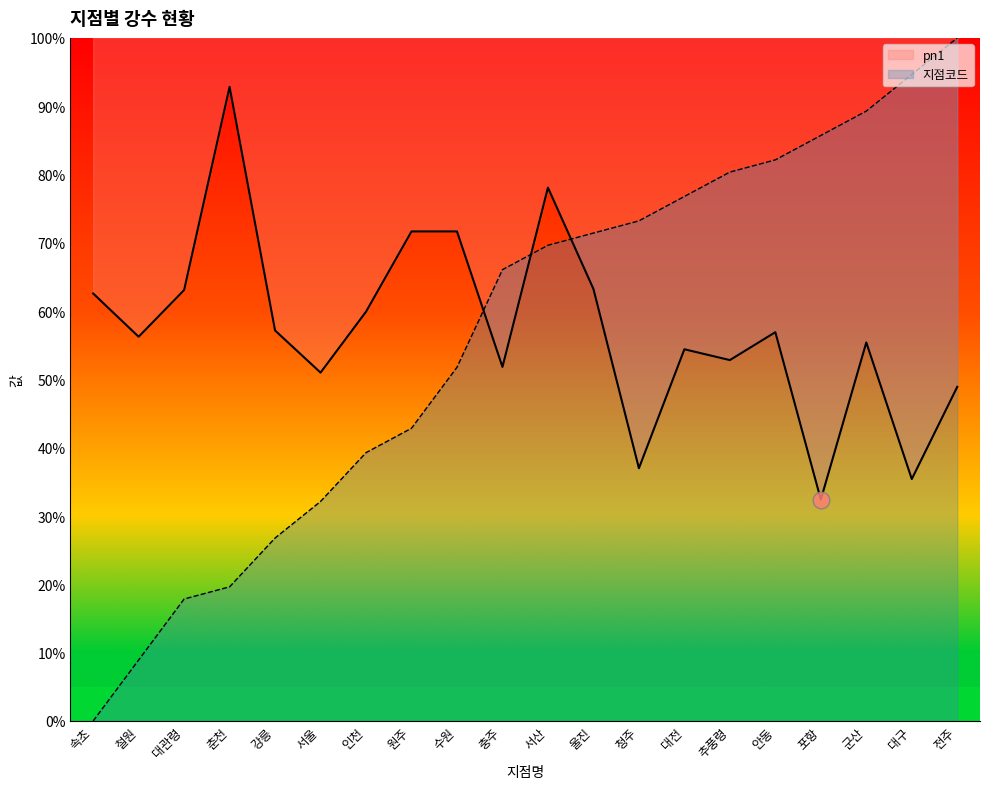

What is the difference between the maximum and minimum values in the pn1 series?

60.4